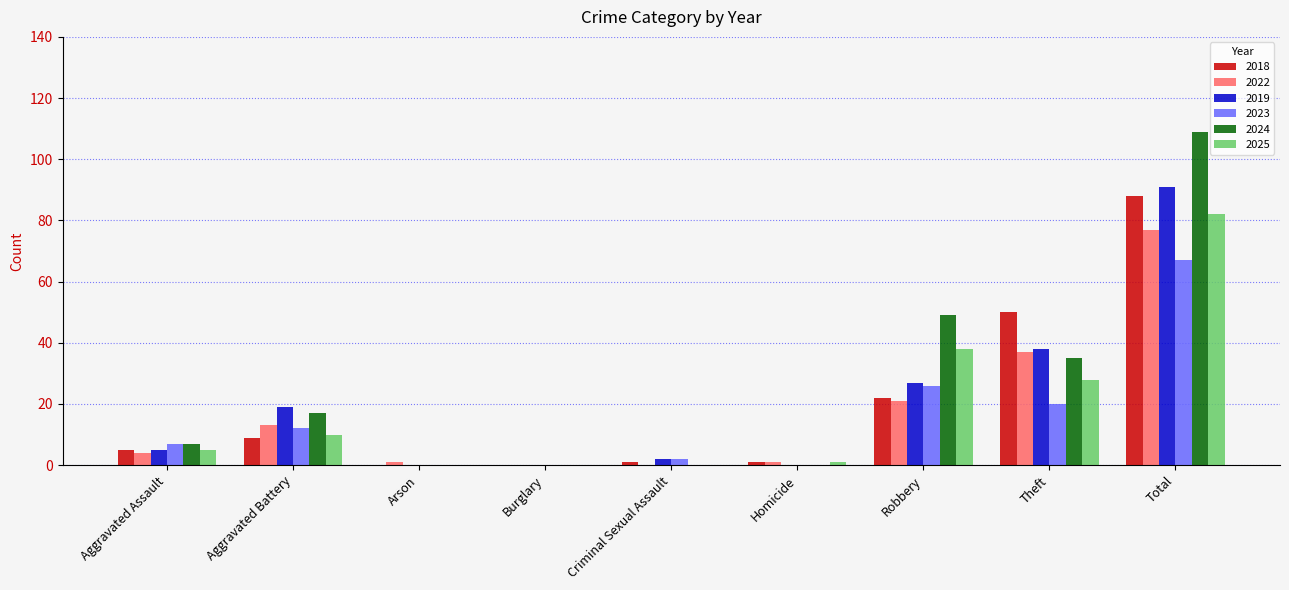

Between Criminal Sexual Assault and Robbery, which series saw the biggest shift?

2024